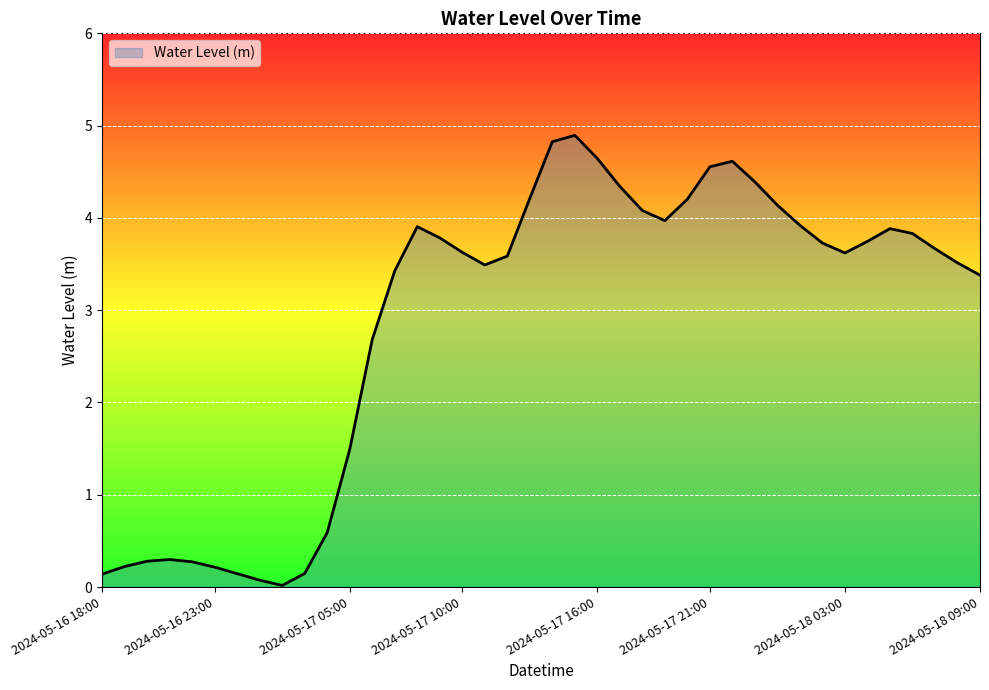

What is the maximum value shown in the chart?

4.9